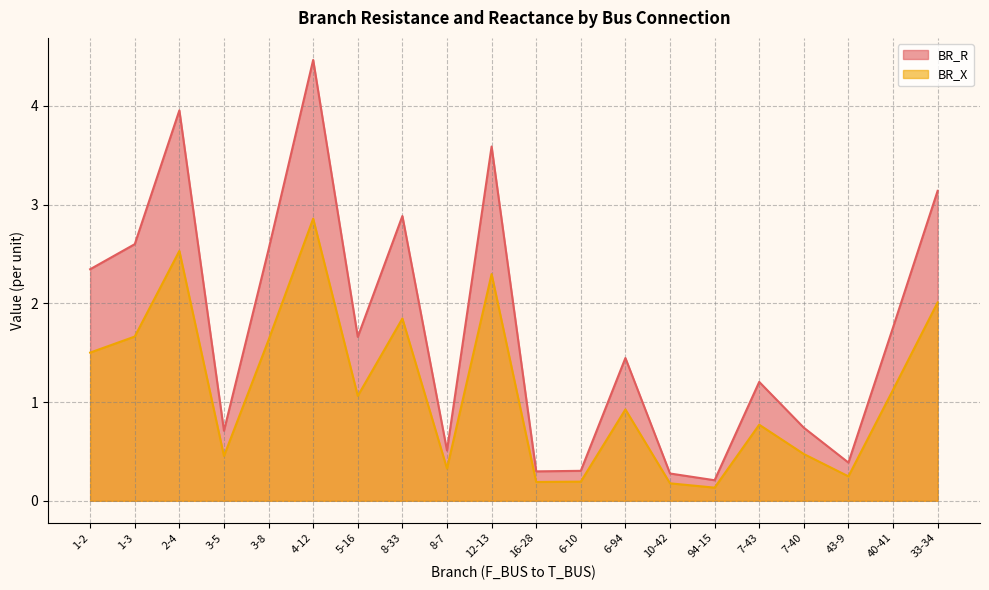

Where is the first local minimum for BR_X?

3-5